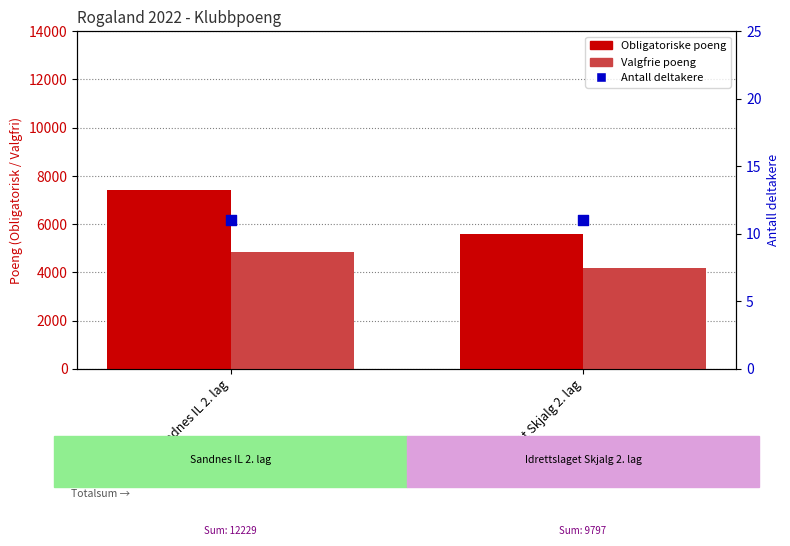

What are all the series names shown in the legend?

Obligatoriske poeng, Valgfrie poeng, Antall deltakere